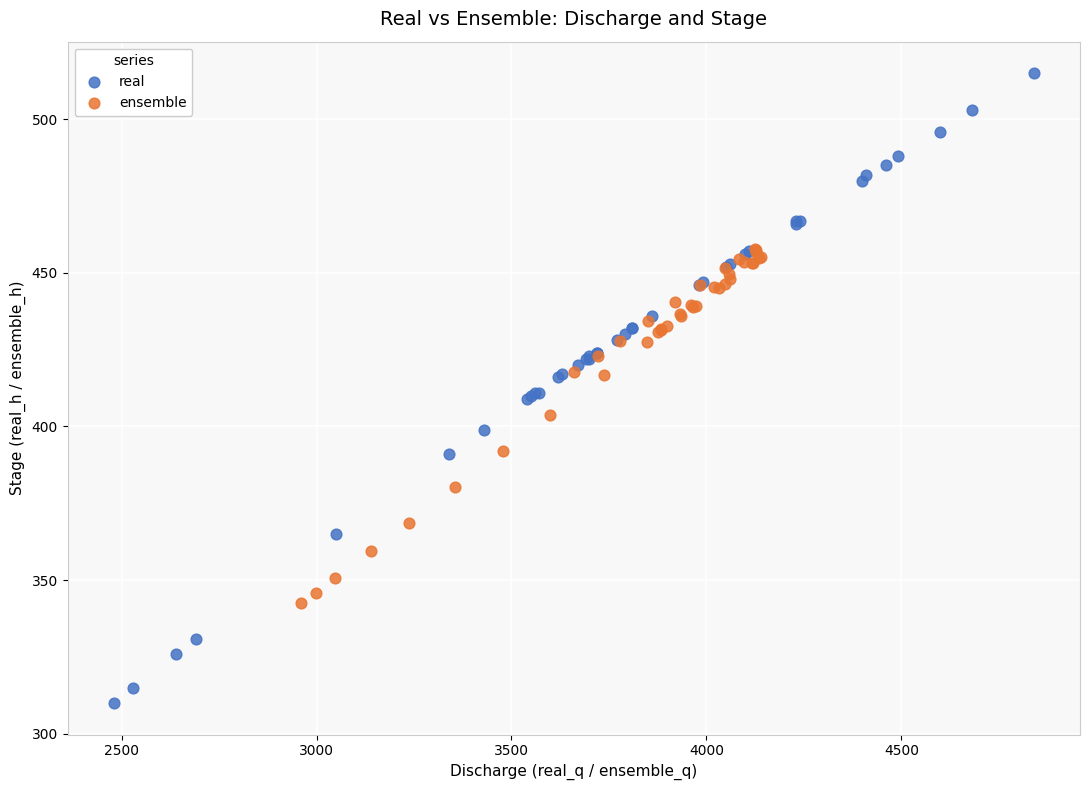

Which series contains the highest Y value?

real